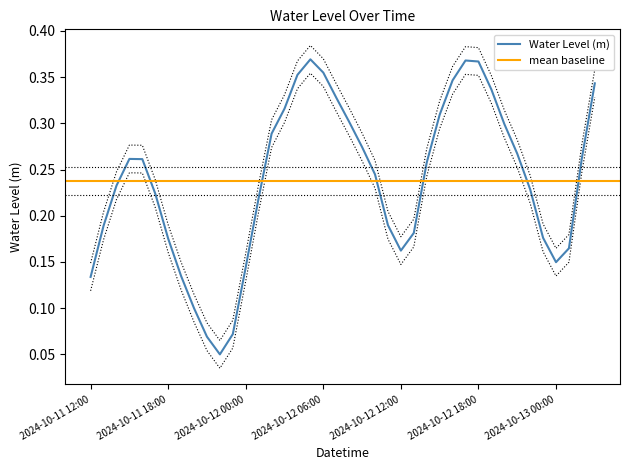

What is the smallest value displayed?

0.1